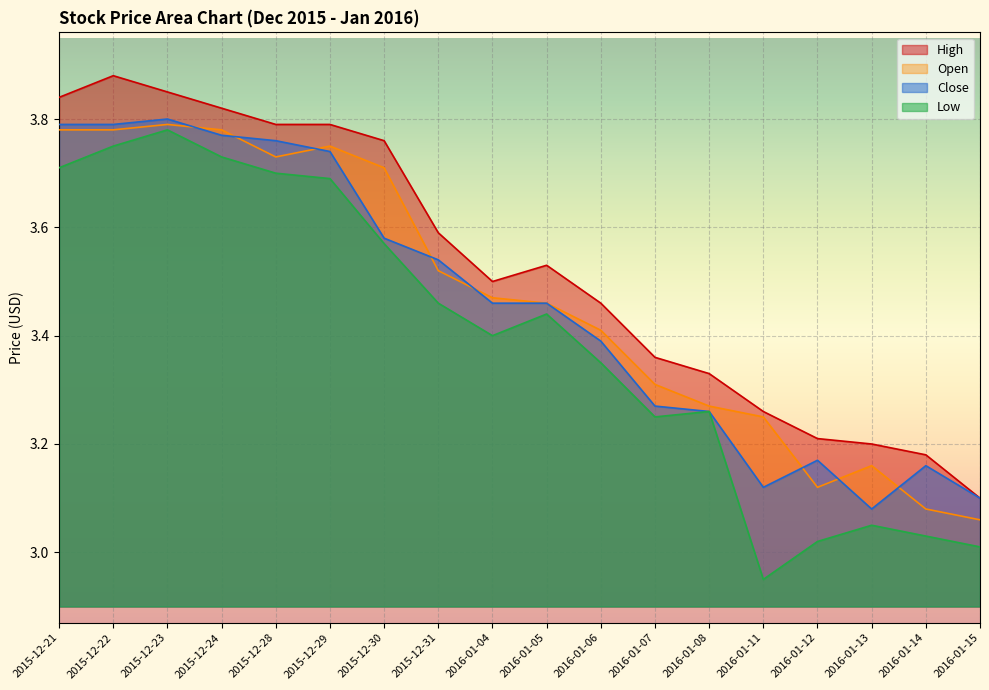

True or false: Open and Low cross at least once.

False